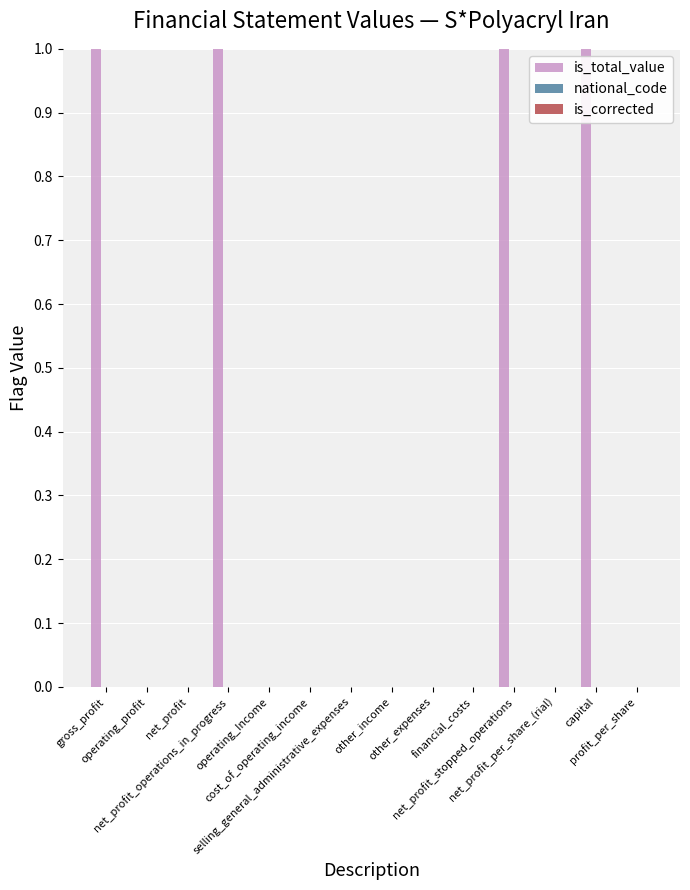

What is the sum of all values?

4